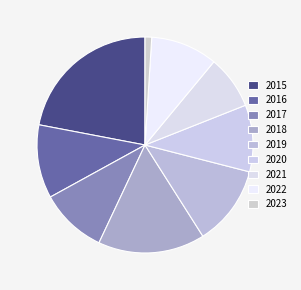

Is it true that 2023 is 1% of the pie?

True